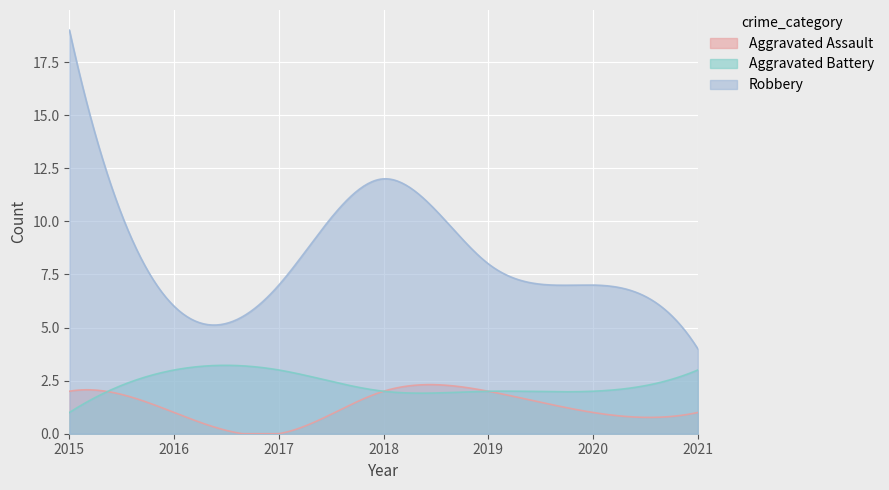

True or false: Robbery and Aggravated Assault cross at least once.

False